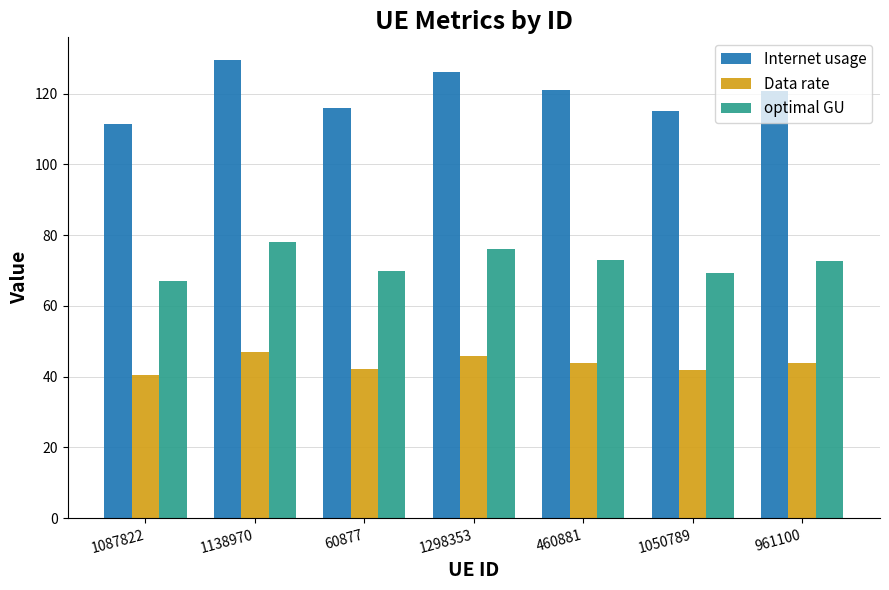

Read the Internet usage value at 961100.

120.6